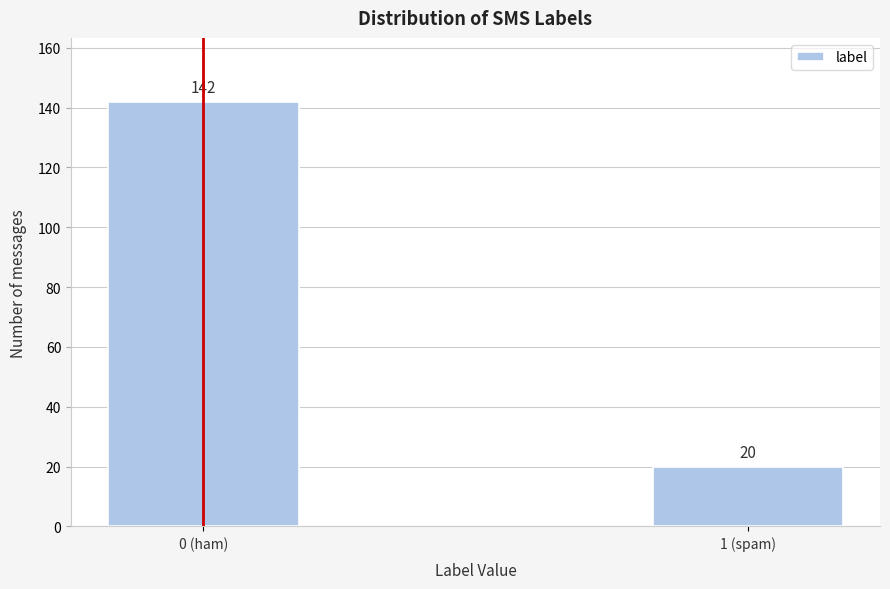

Reading right to left, list all the values displayed in this chart.

1 (spam)=20	0 (ham)=142